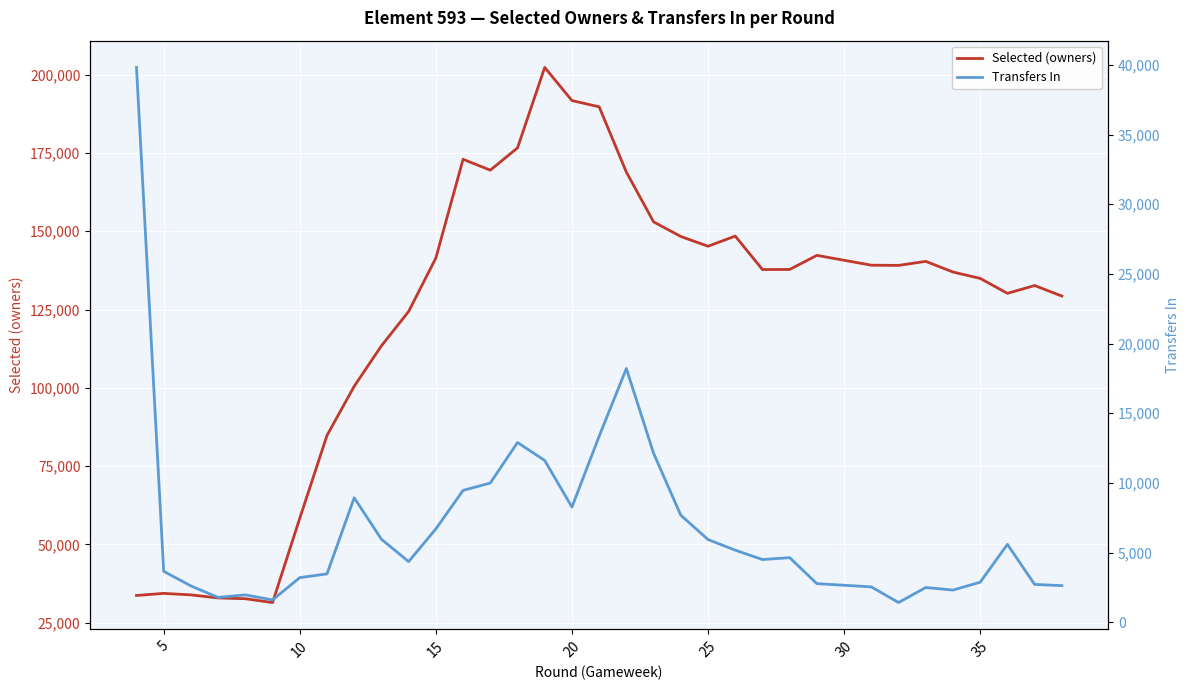

True or false: Selected (owners) has a value of 78738 at 20.

False